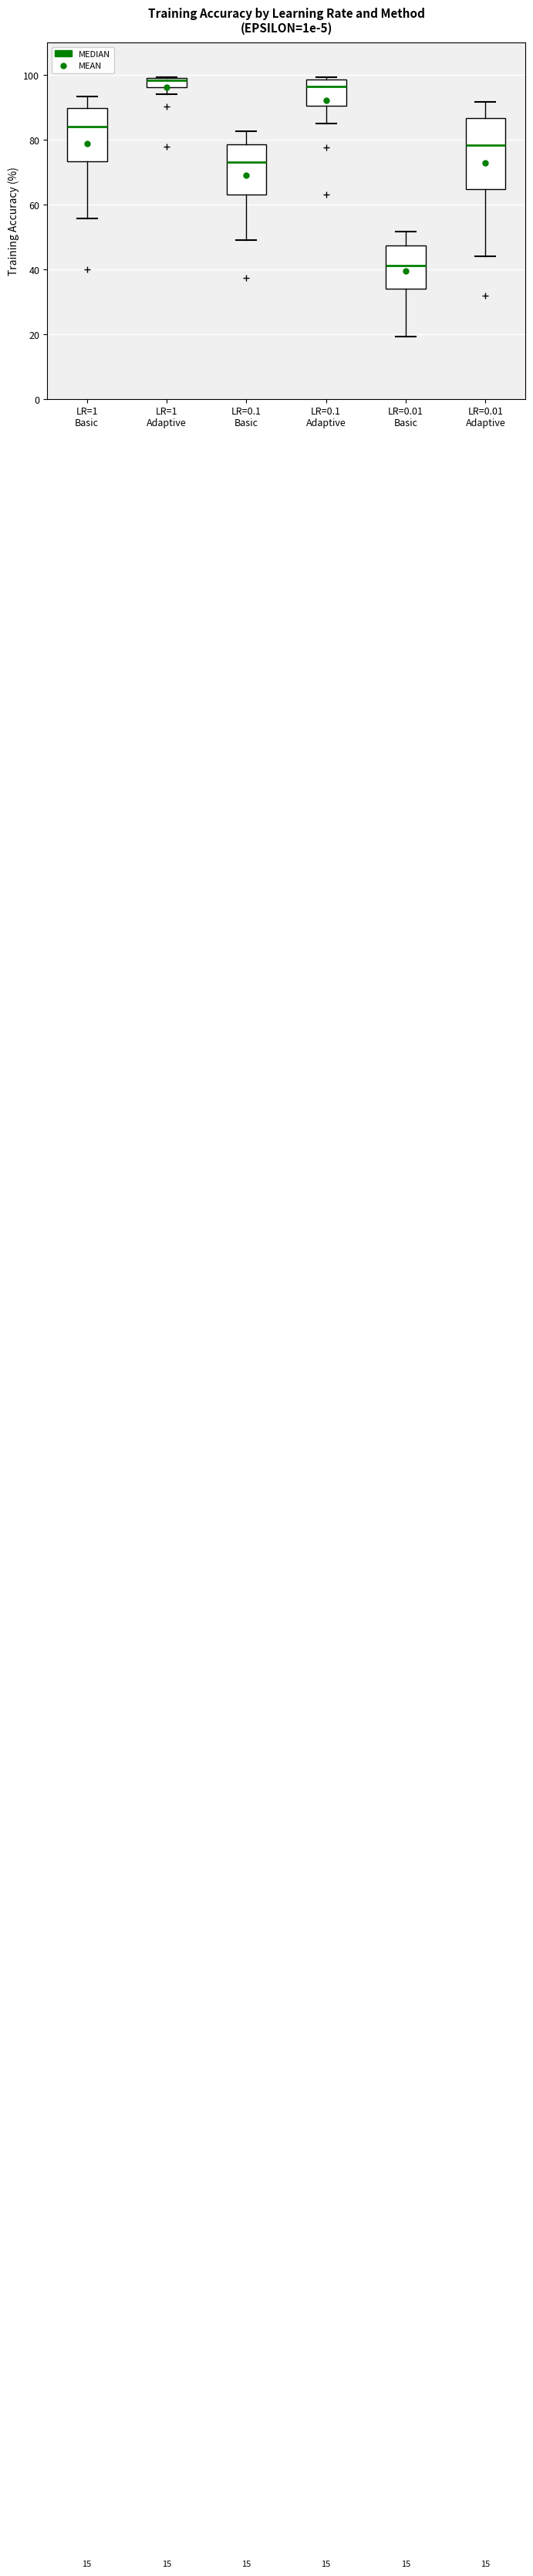

Which box is the tallest, from its lower edge to its upper edge?

LR=0.01 Adaptive